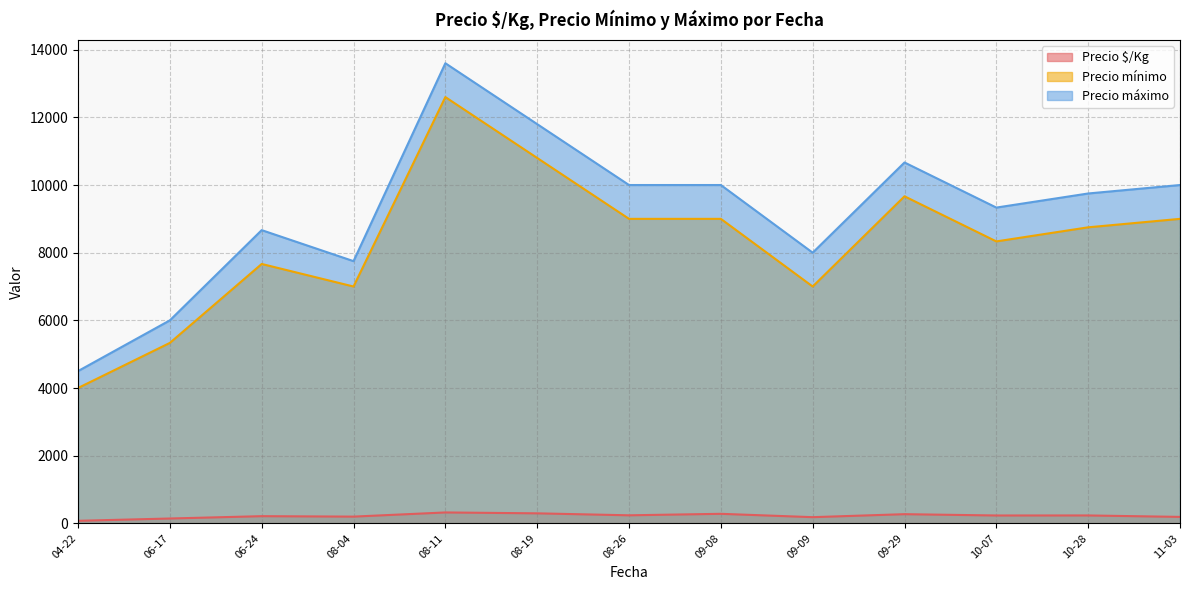

Which series has the largest total across all categories?

Precio máximo